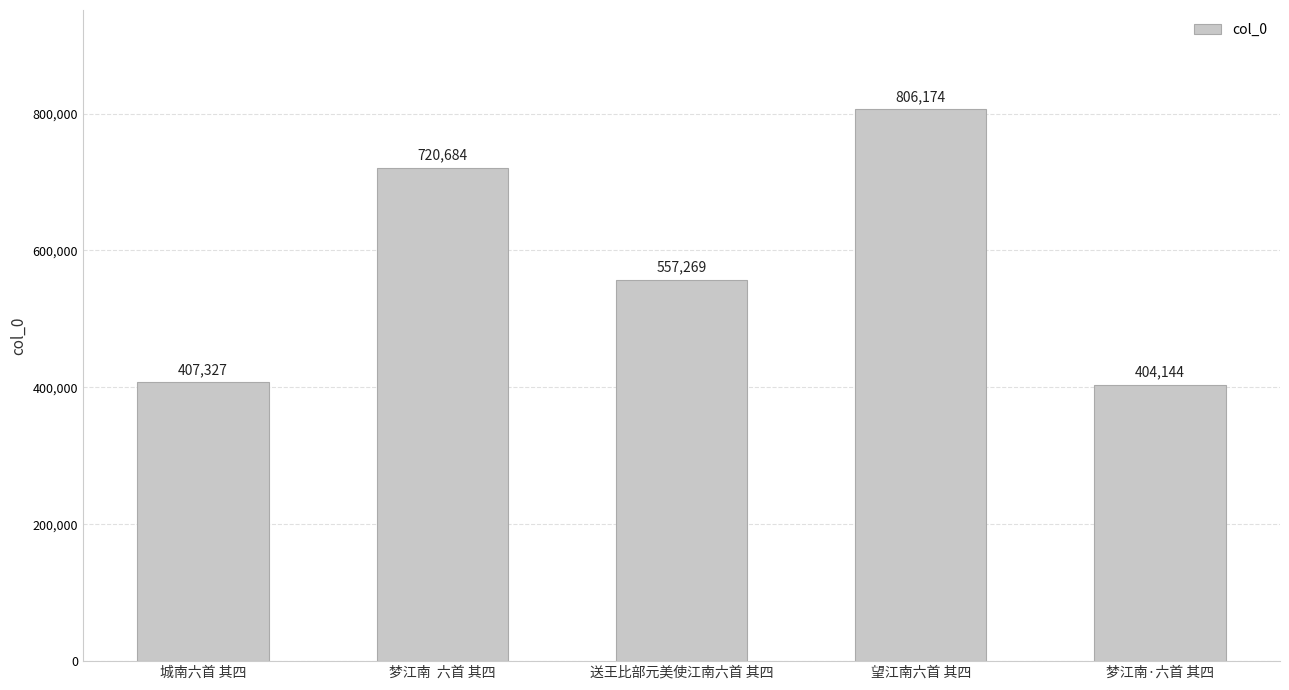

What is the label of the 4th bar from the left?

望江南六首 其四